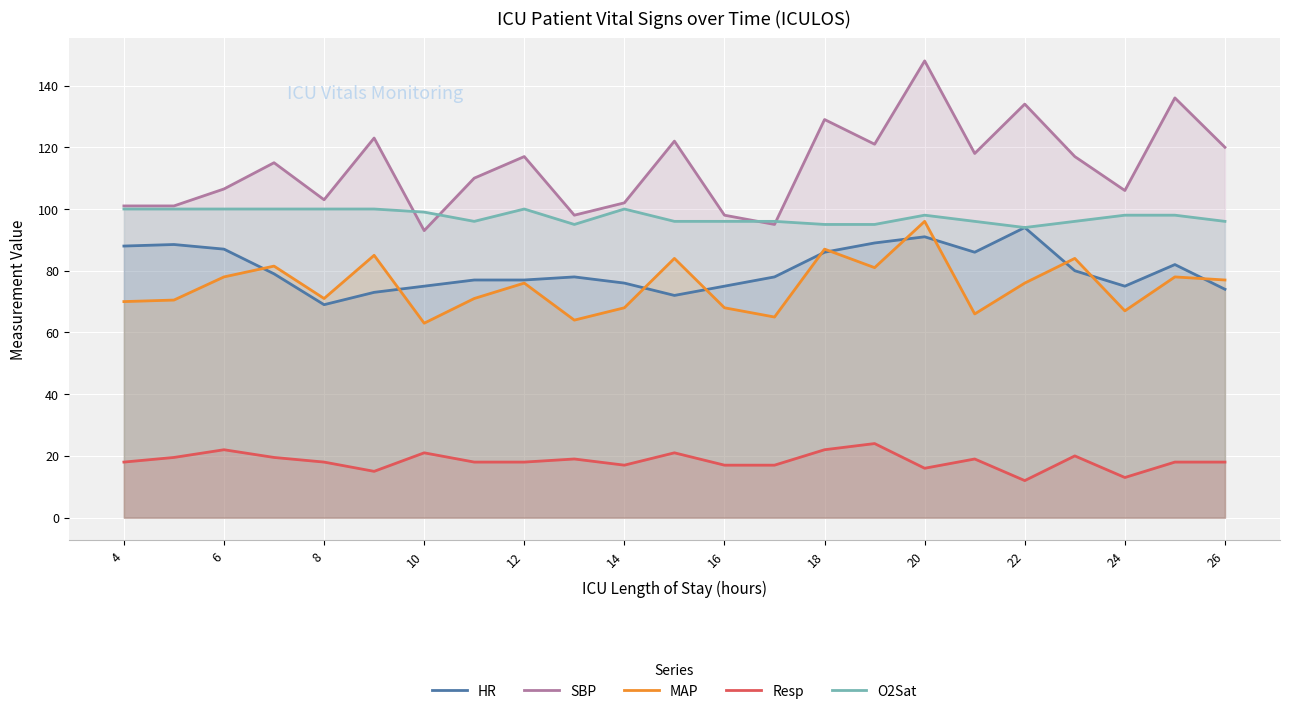

True or false: MAP and O2Sat cross at least once.

False